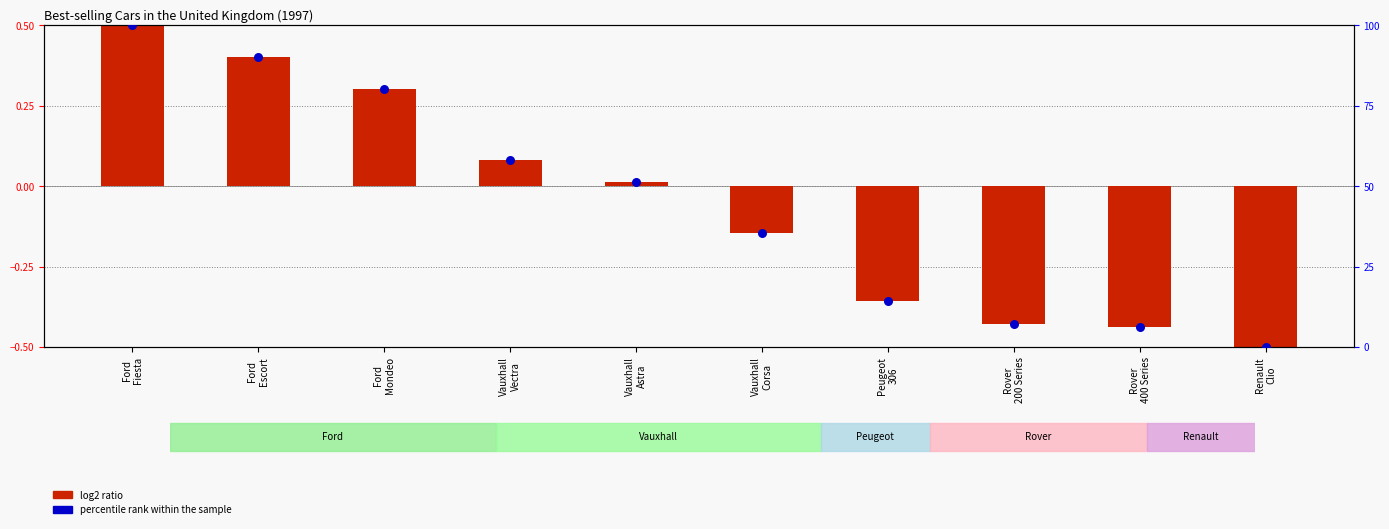

What is the total value across all series at Ford
Fiesta?

100.5